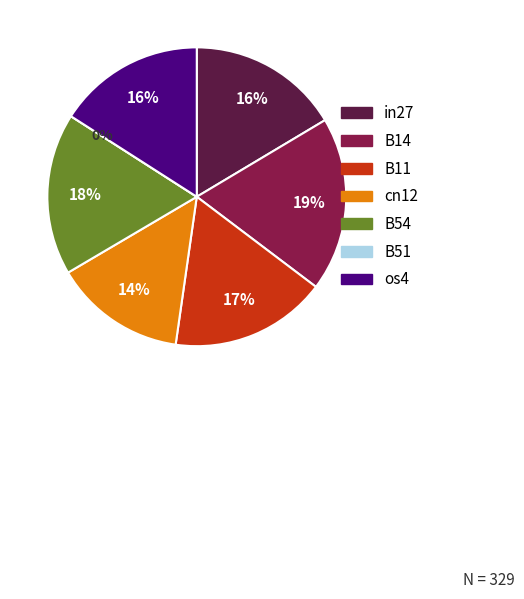

Count the number of slices in the pie.

7